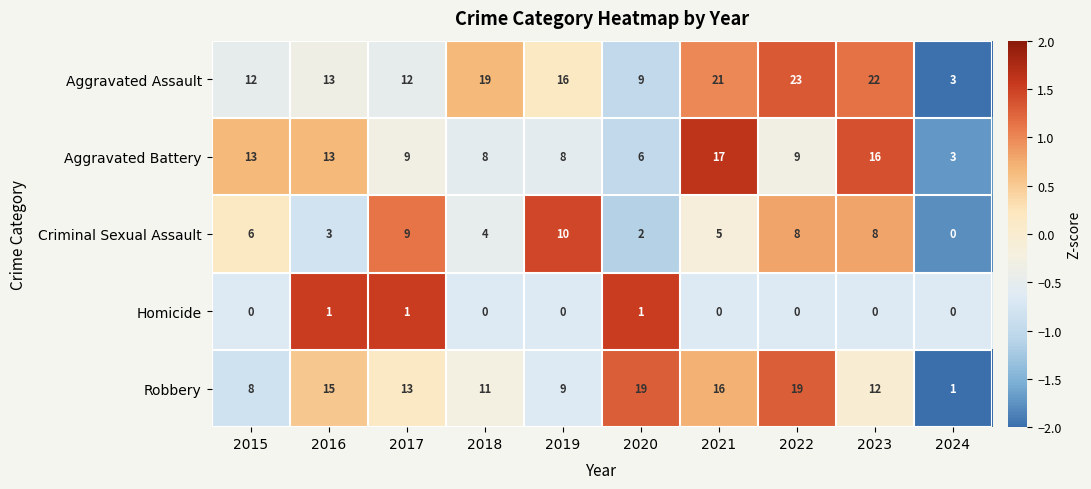

Where is Aggravated Assault nearest to the value 13?

2016